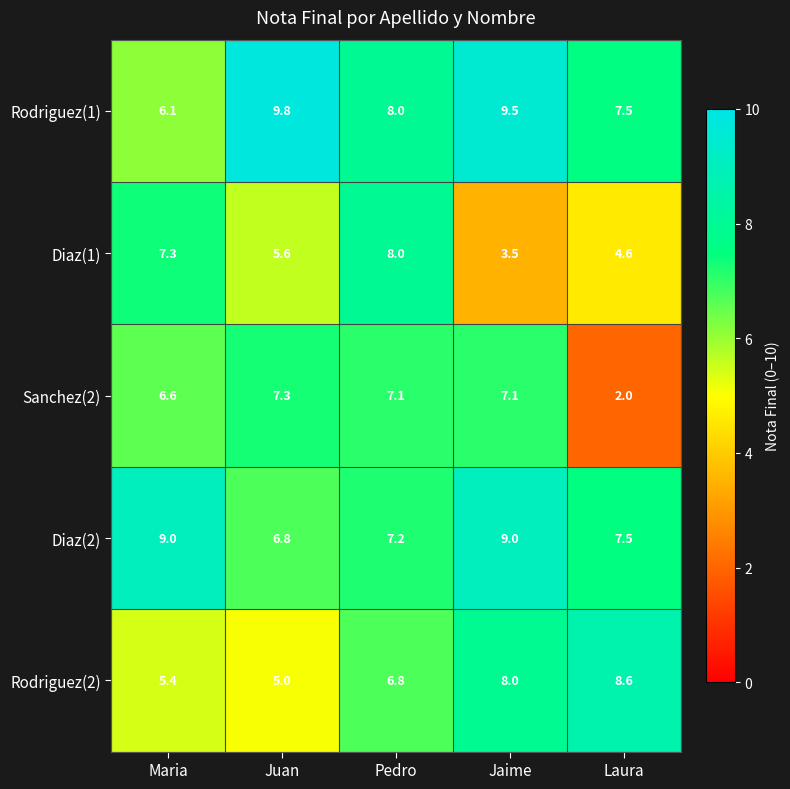

Which series has the largest total across all categories?

Rodriguez(1)